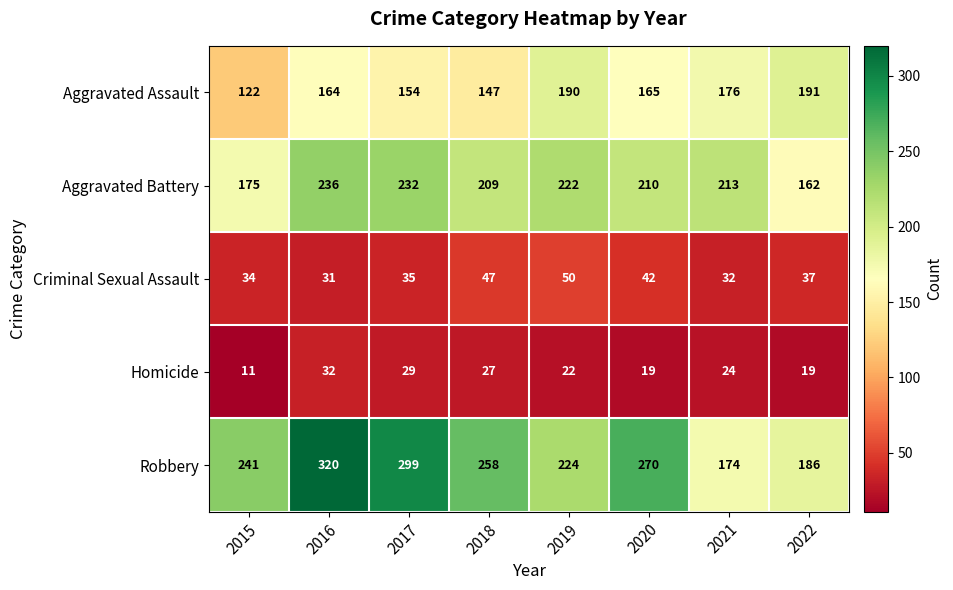

Which series has the largest total across all categories?

Robbery